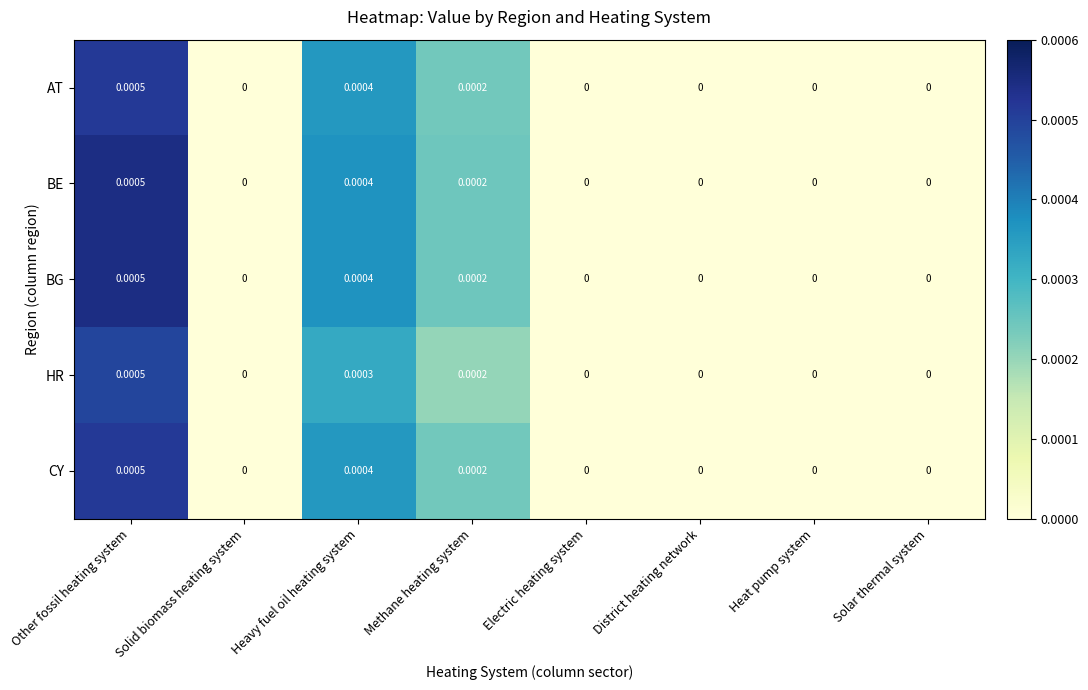

Which label corresponds to the largest value in the chart?

Other fossil heating system